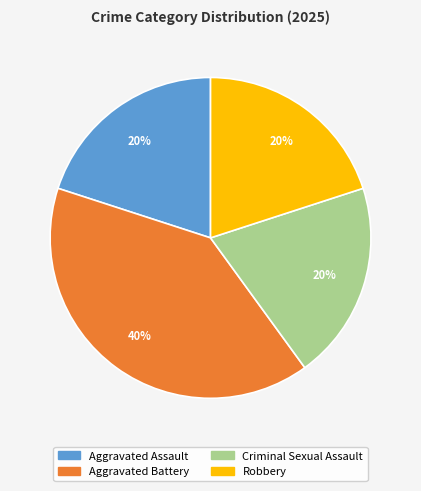

To the nearest percent, what is the difference between the Aggravated Battery and Criminal Sexual Assault slice percentages?

20%